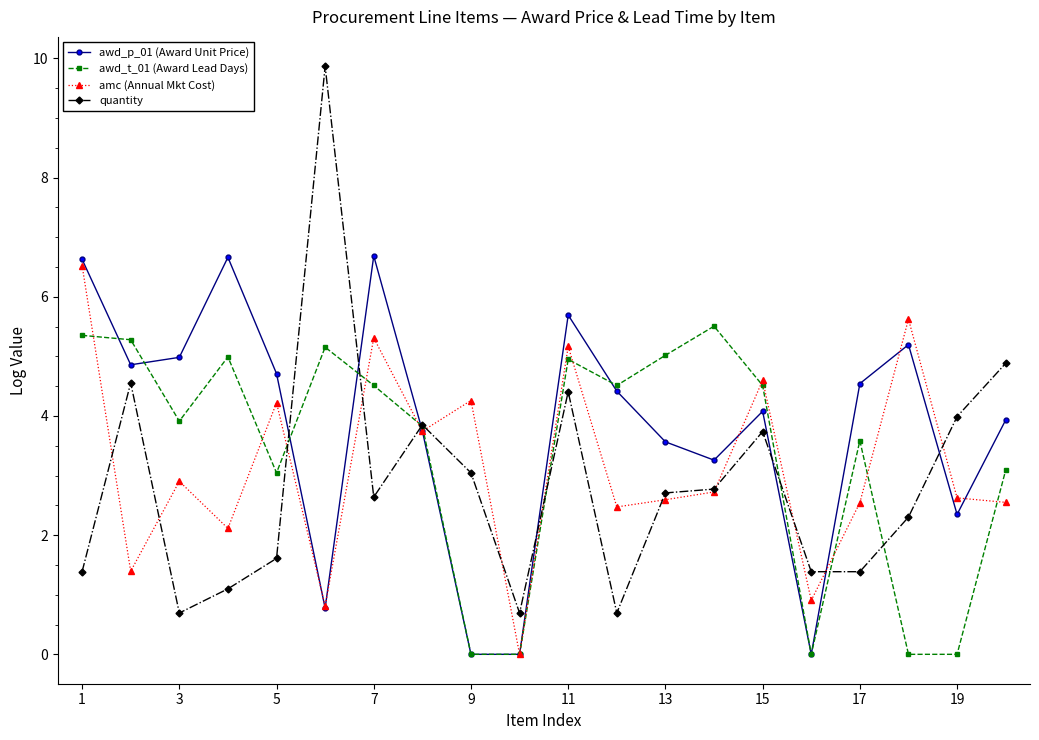

True or false: awd_p_01 (Award Unit Price) has more than 2 points higher than both neighbors.

True